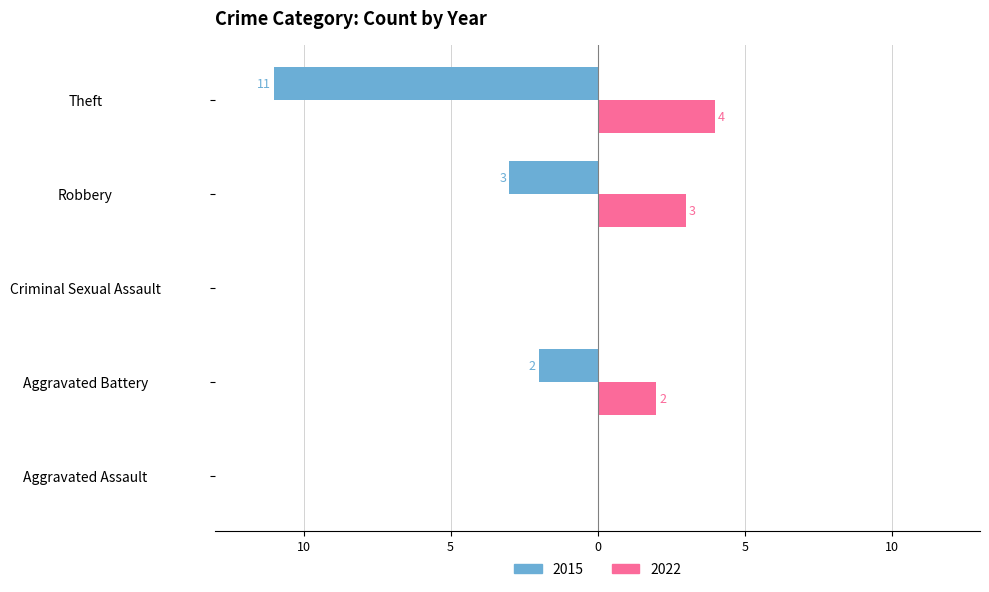

What is the label of the 2nd bar from the right?

Robbery